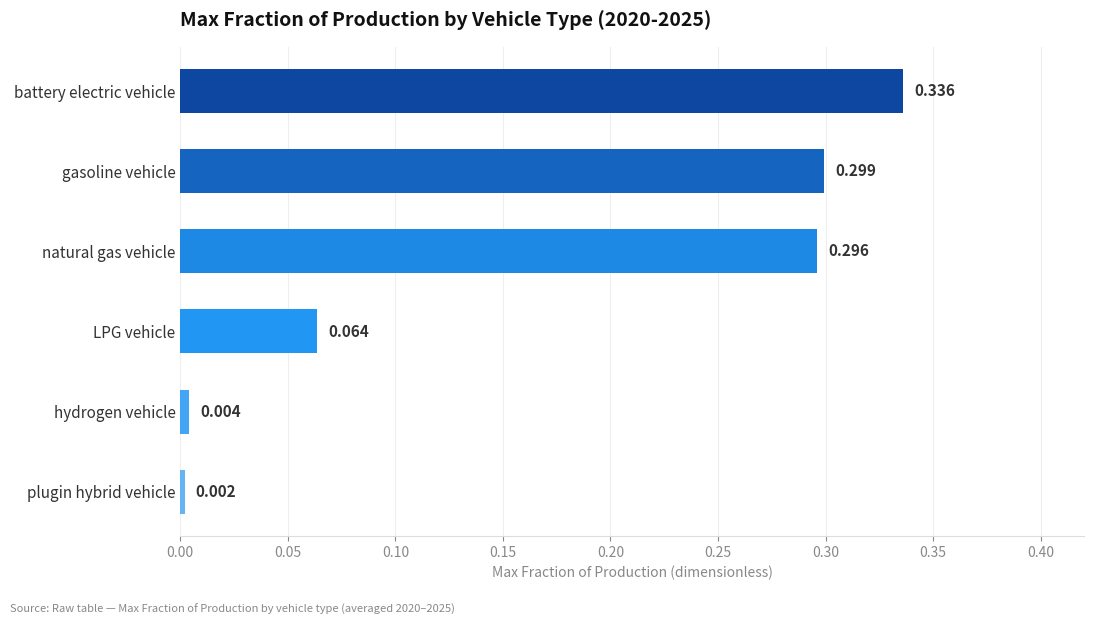

What is the average value?

0.2